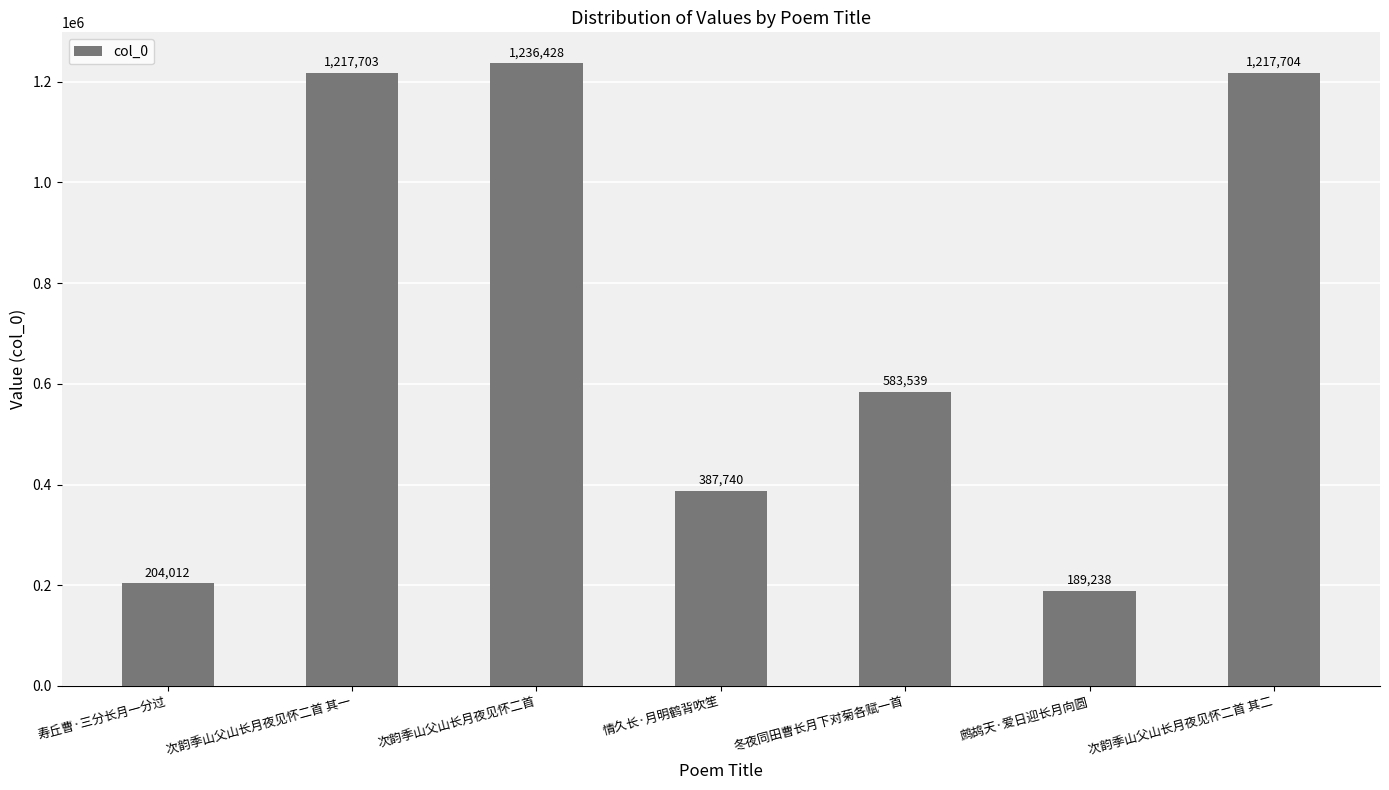

What is the value of the 3rd bar from the left?

1236428